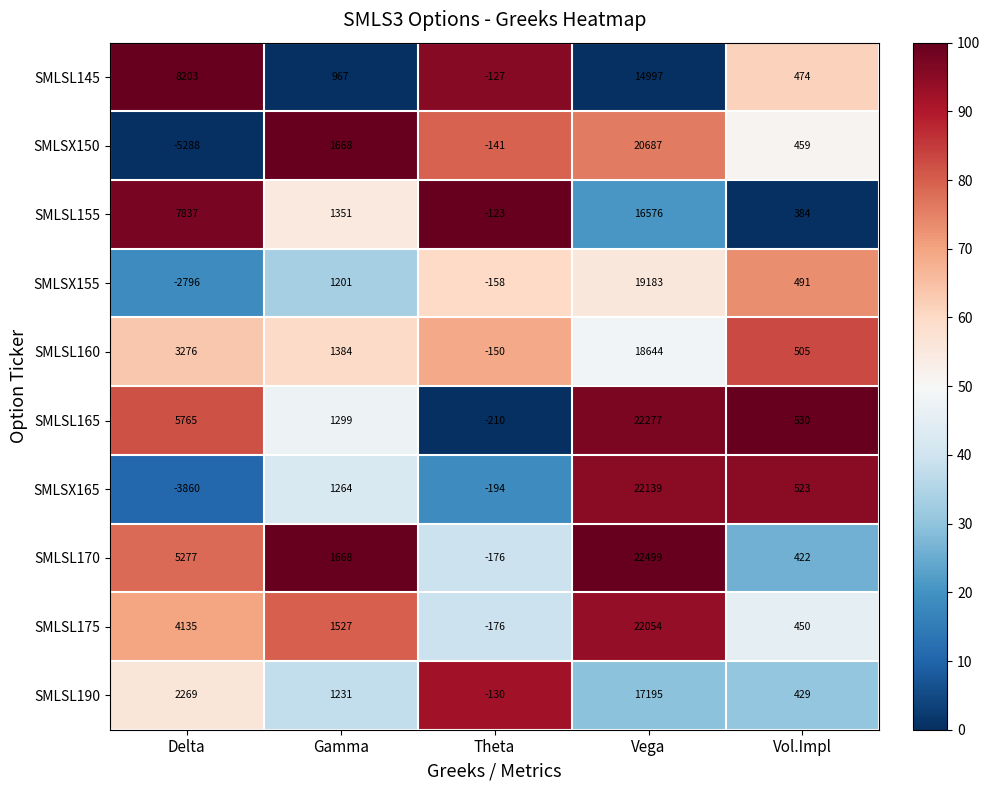

Which label corresponds to the smallest value in the chart?

Delta